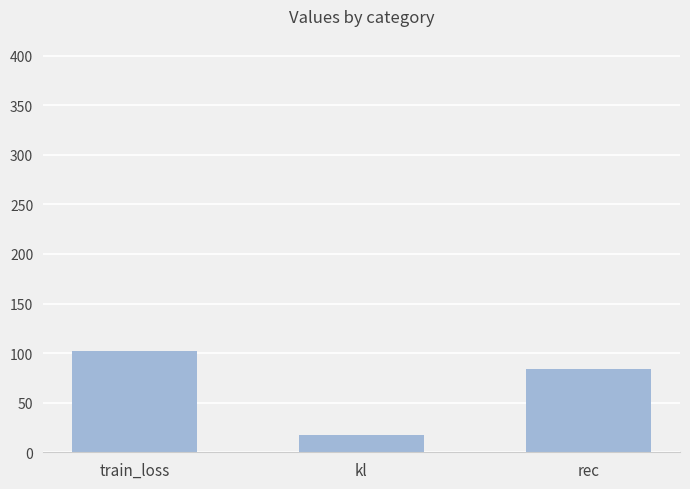

Reading left to right, list all the values displayed in this chart.

train_loss=102.1	kl=17.9	rec=84.2